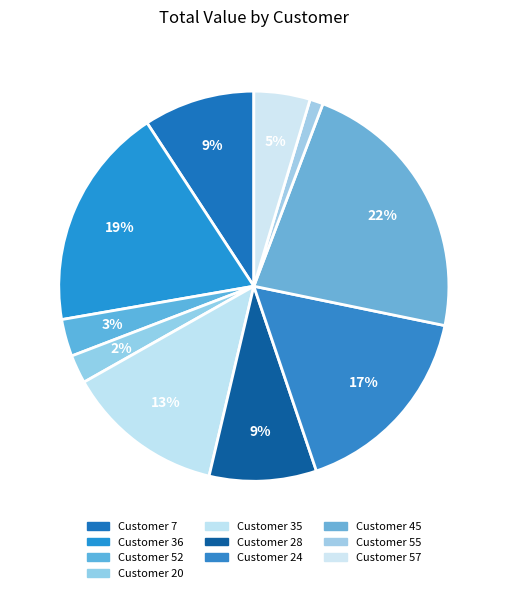

True or false: Customer 35 accounts for 7% of the total.

False